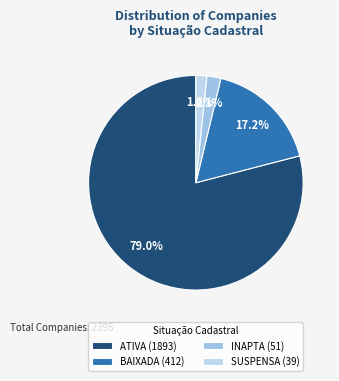

How many slices are in this pie chart?

4